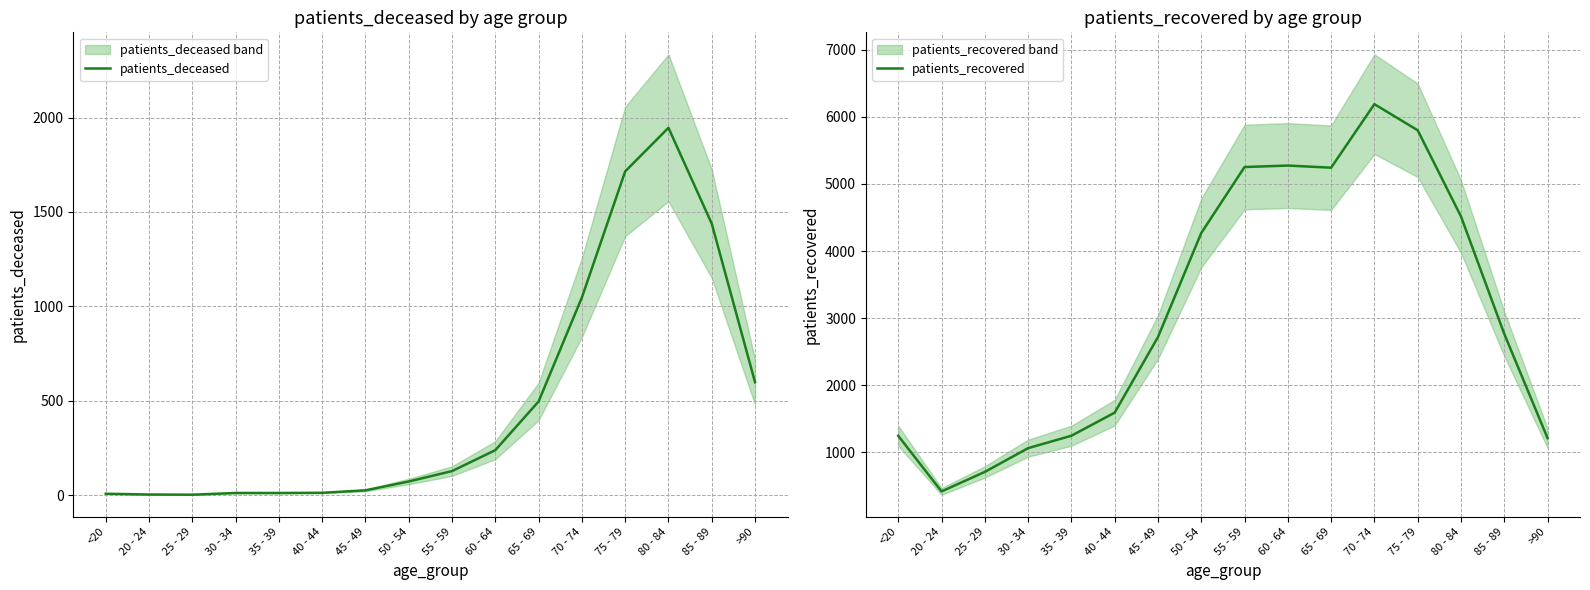

Where is the first local maximum for patients_deceased?

80 - 84